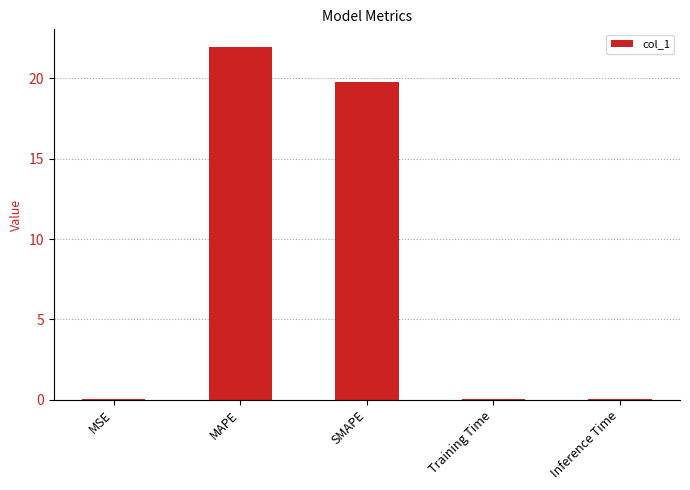

Which label corresponds to the largest value in the chart?

MAPE